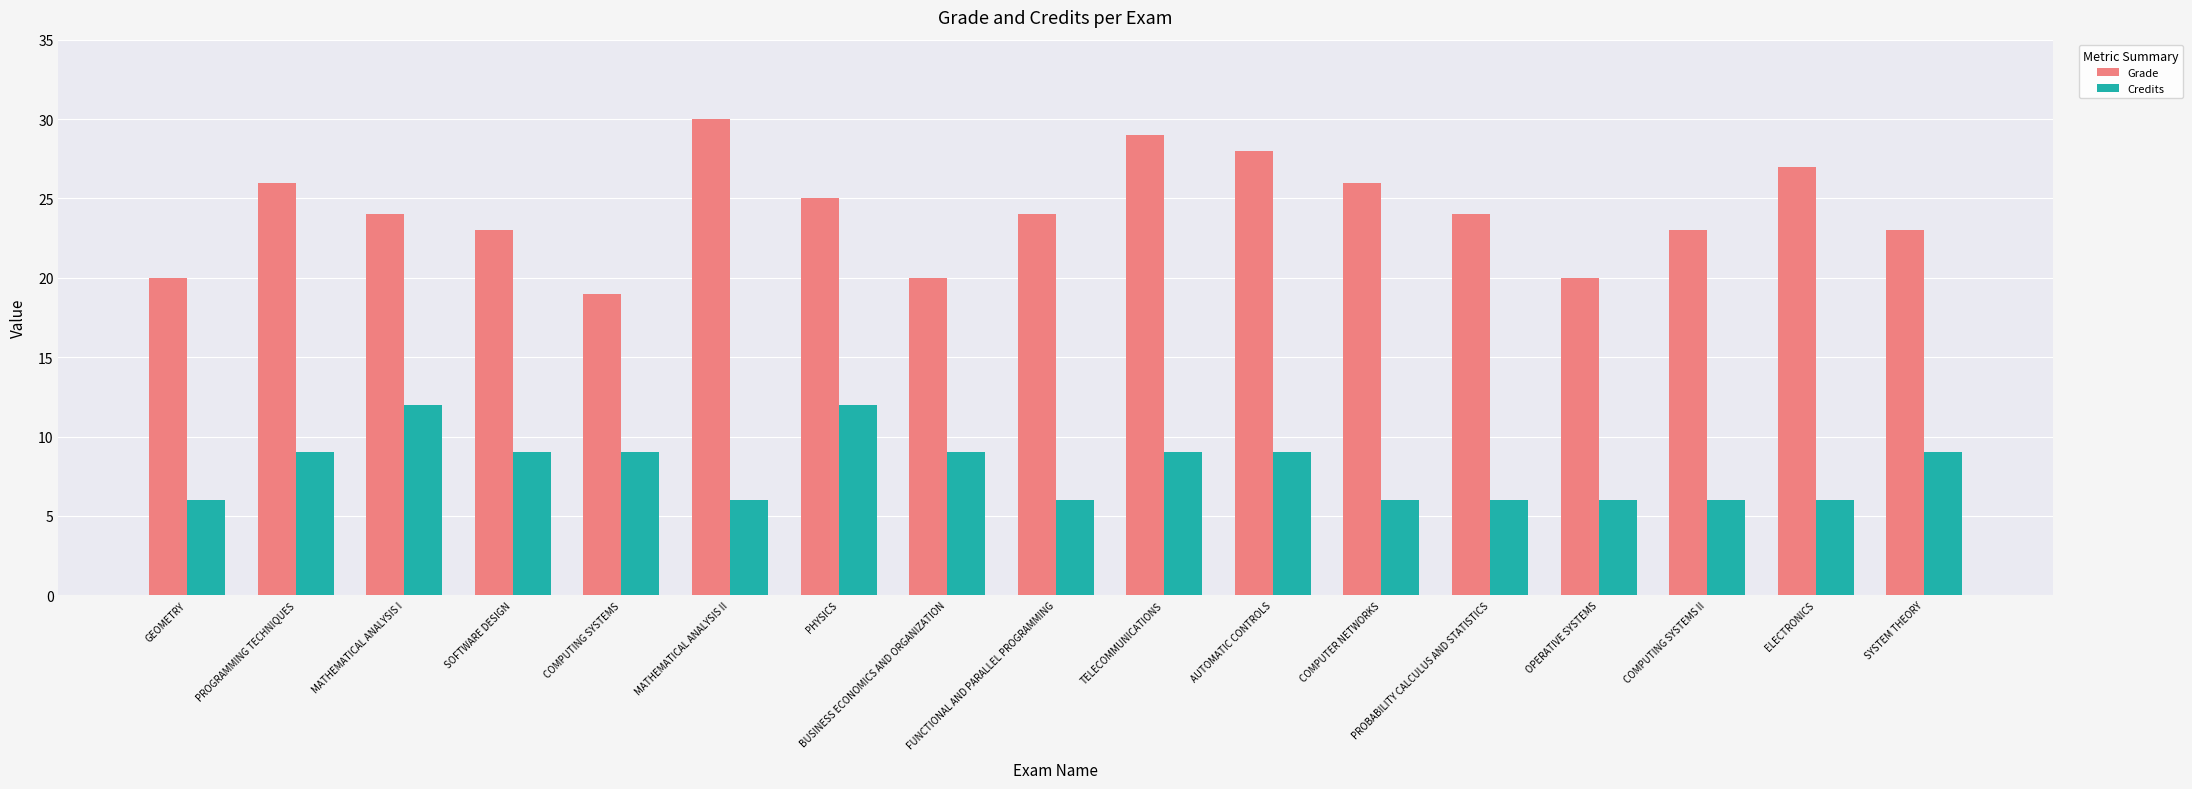

At which label does Grade first exceed 24?

PROGRAMMING TECHNIQUES